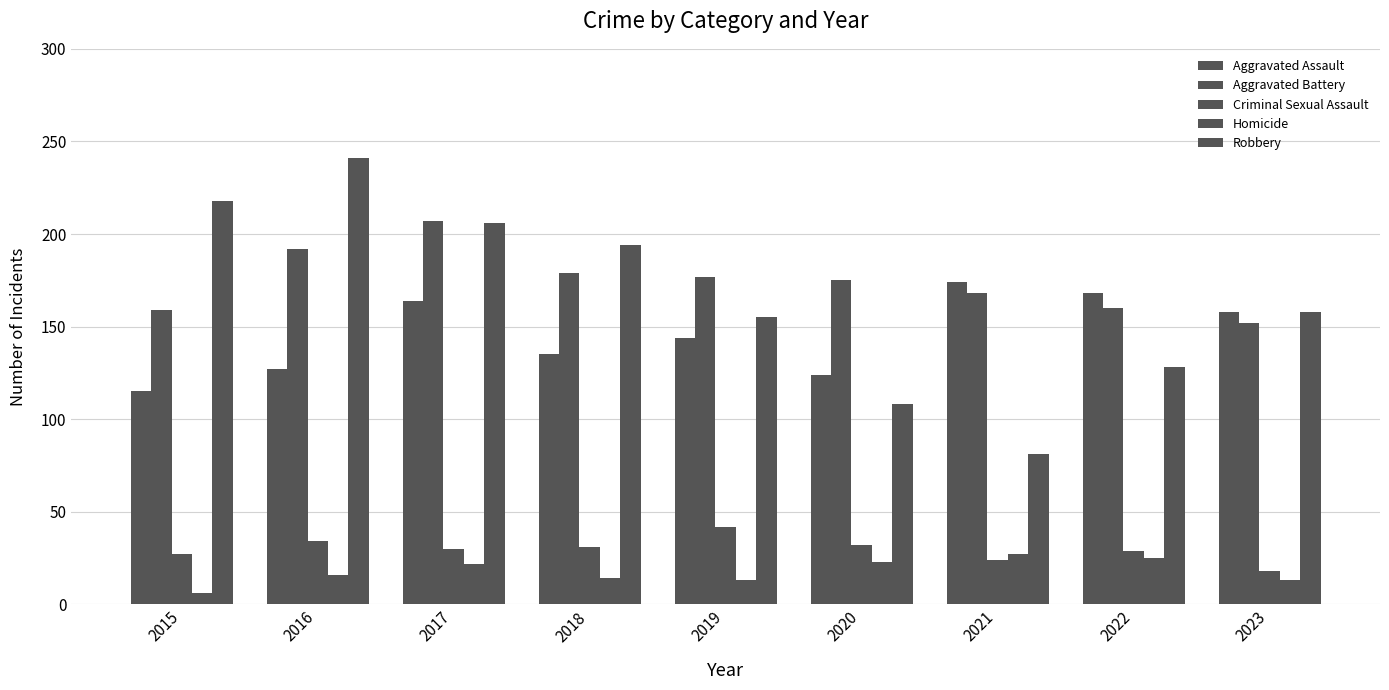

How many bars are there in each group?

5